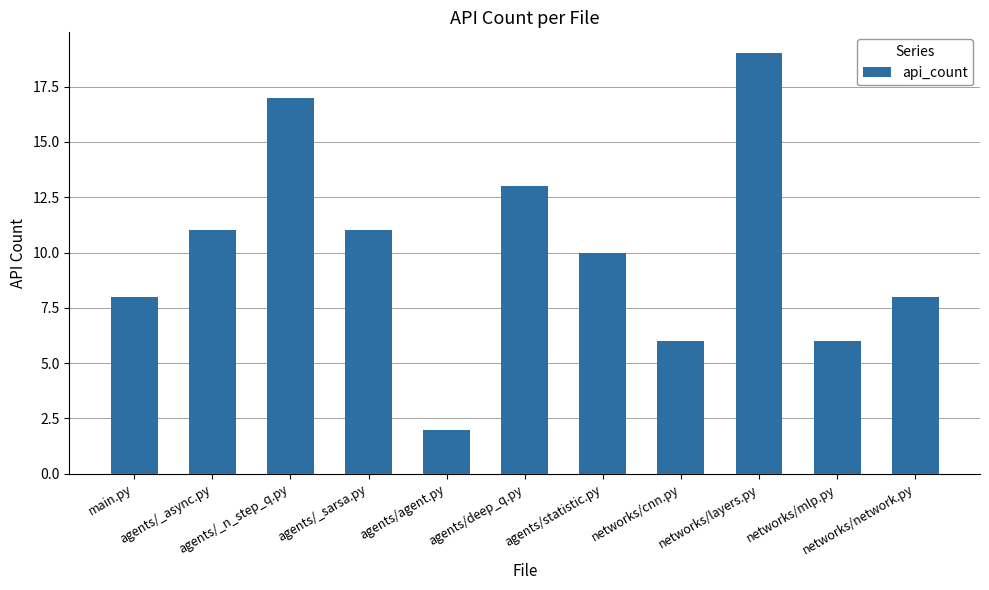

What is the difference between the second highest and second lowest values?

11